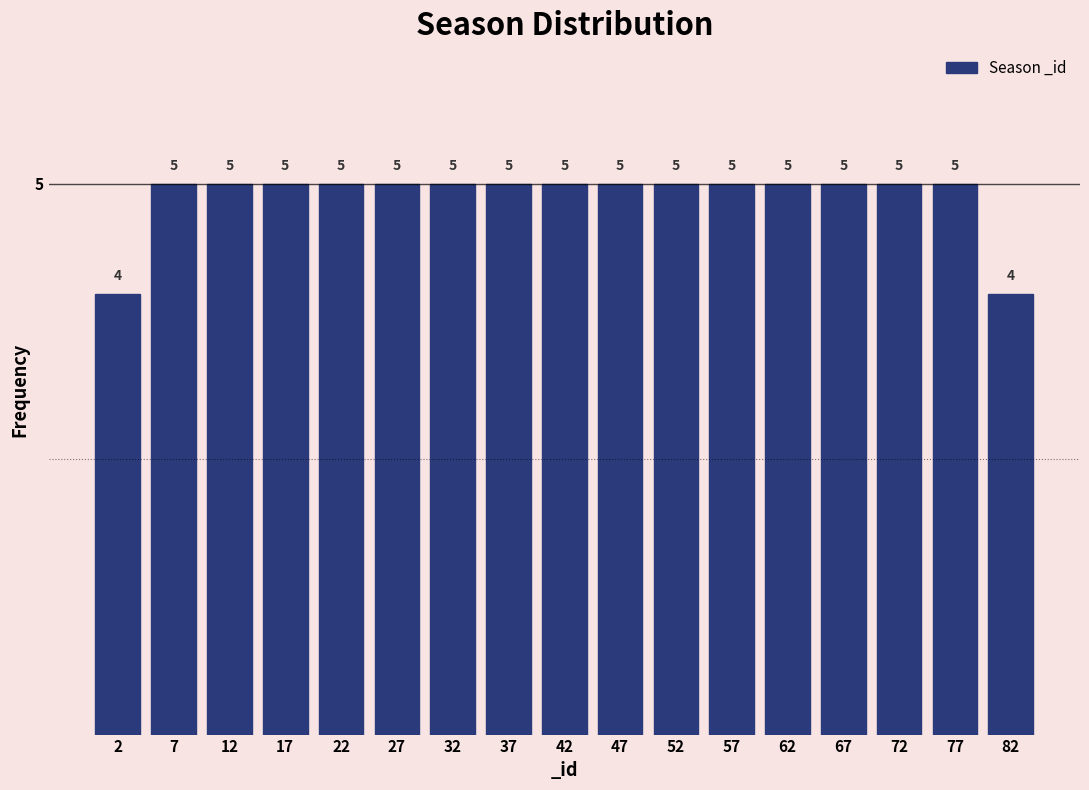

Reading left to right, transcribe this chart: for each bar, give the range it covers on the x-axis and its height.

0 to 5: 4
5 to 10: 5
10 to 15: 5
15 to 20: 5
20 to 25: 5
25 to 30: 5
30 to 35: 5
35 to 40: 5
40 to 45: 5
45 to 50: 5
50 to 55: 5
55 to 60: 5
60 to 65: 5
65 to 70: 5
70 to 75: 5
75 to 80: 5
80 to 85: 4